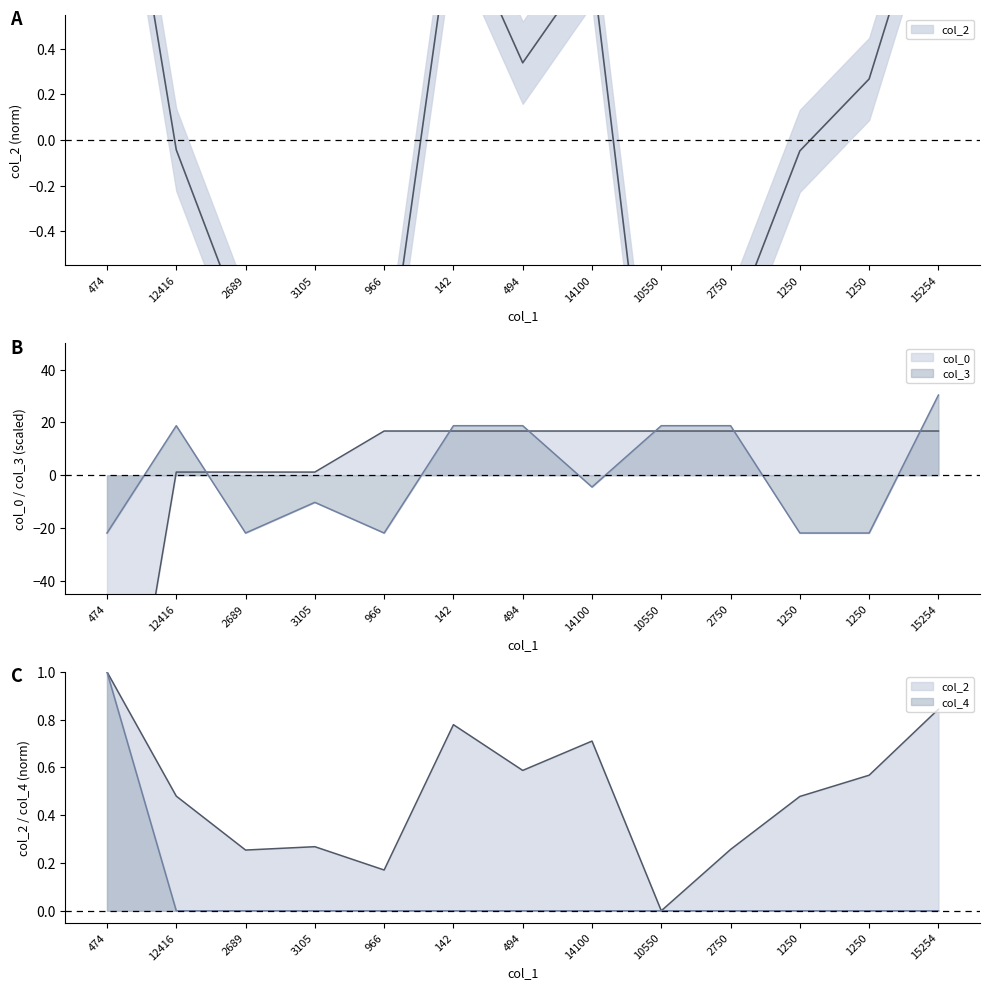

Is the value of col_0 at 12416 greater than the value of col_4 at 142?

Yes